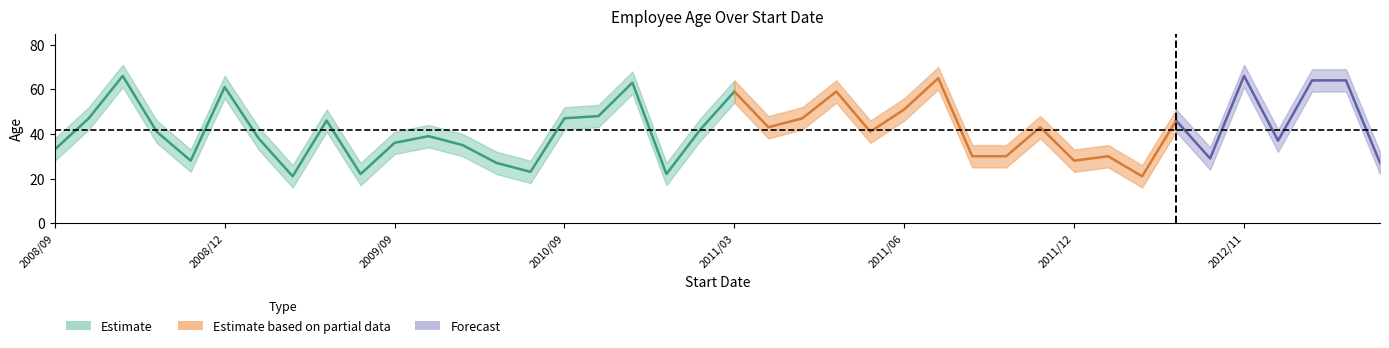

What is the label of the 31st point from the right?

2009/07/07